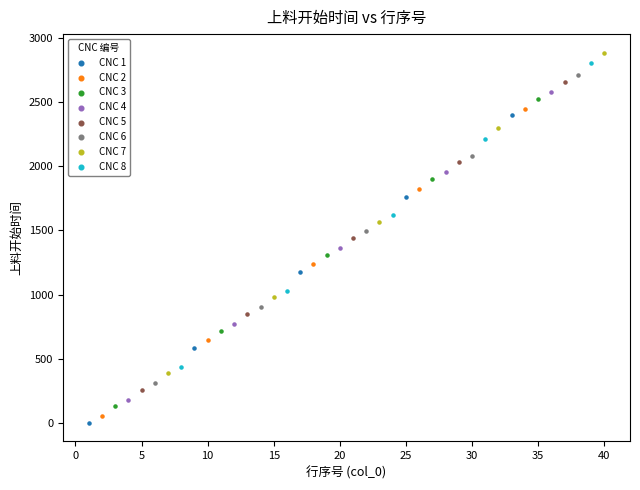

Which series reaches the maximum Y coordinate?

CNC 7